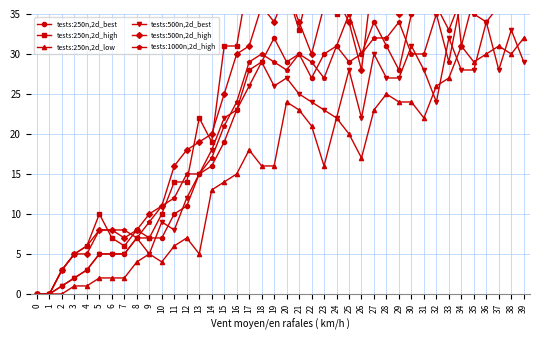

The tests:250n,2d_low series shows 22.0 at 31. True or false?

True